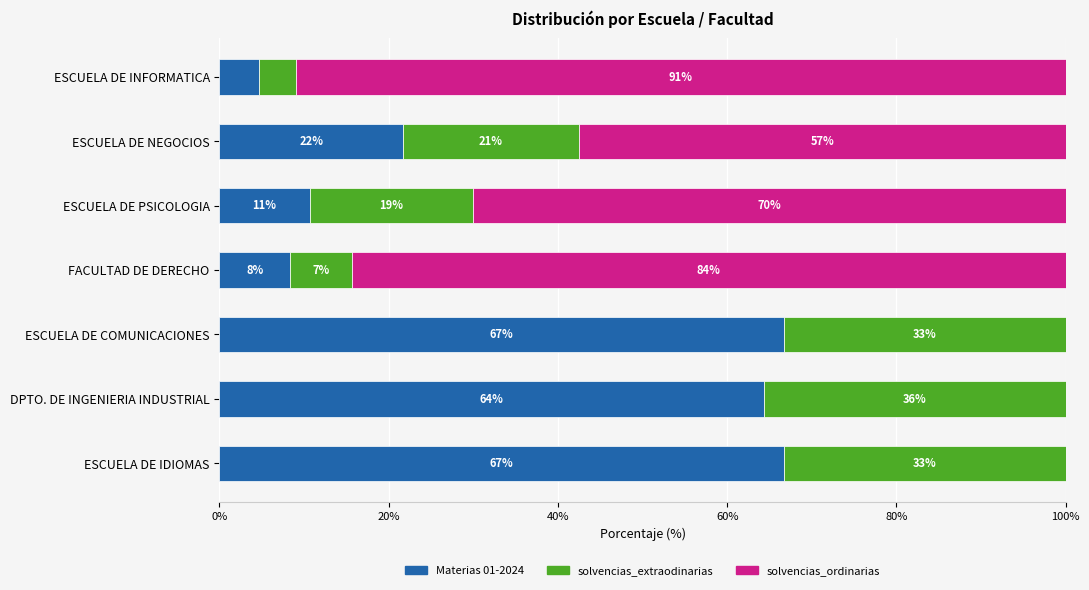

What are all the series names shown in the legend?

Materias 01-2024, solvencias_extraodinarias, solvencias_ordinarias